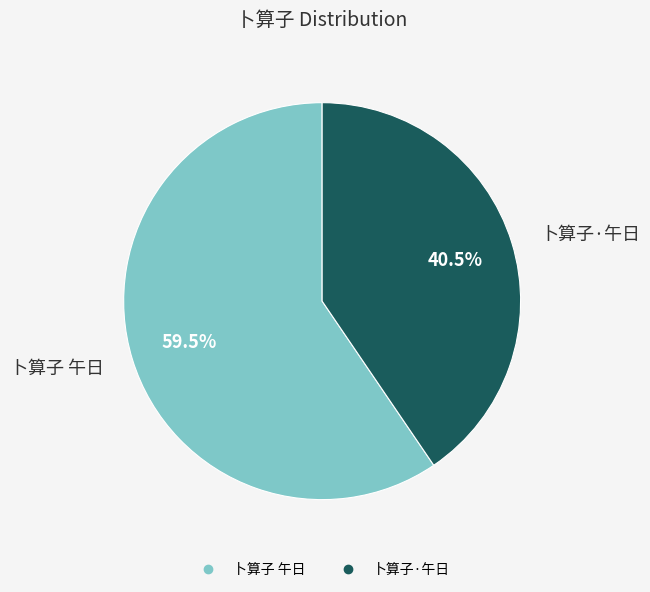

To the nearest percent, what is the combined percentage of 卜算子 午日 and 卜算子·午日?

100%